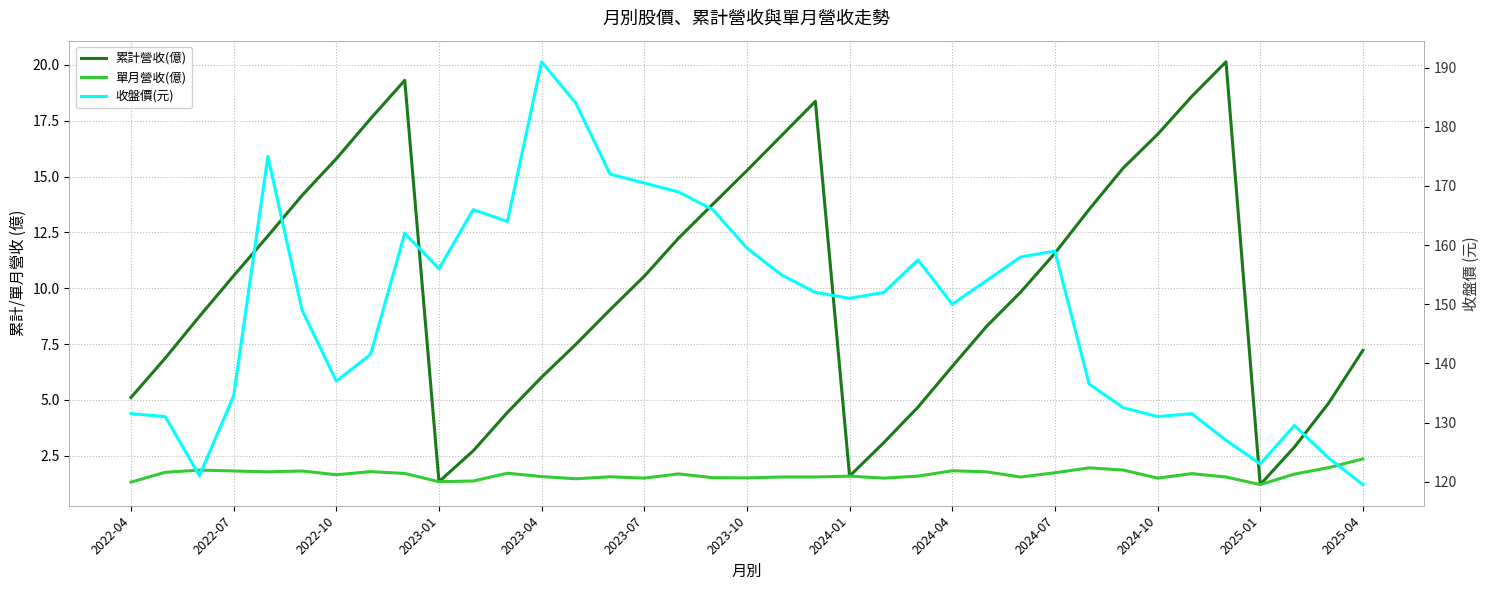

How many values in the 收盤價(元) series exceed 152?

17